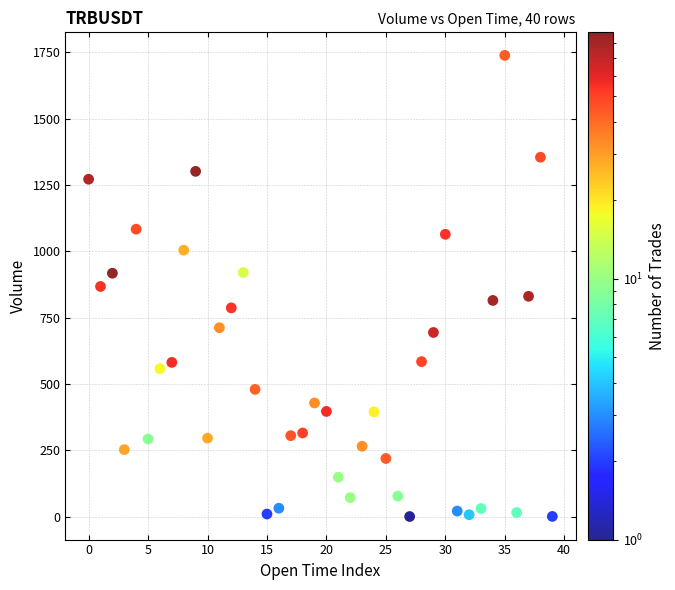

What is the range of Y values (max minus min)?

1738.0